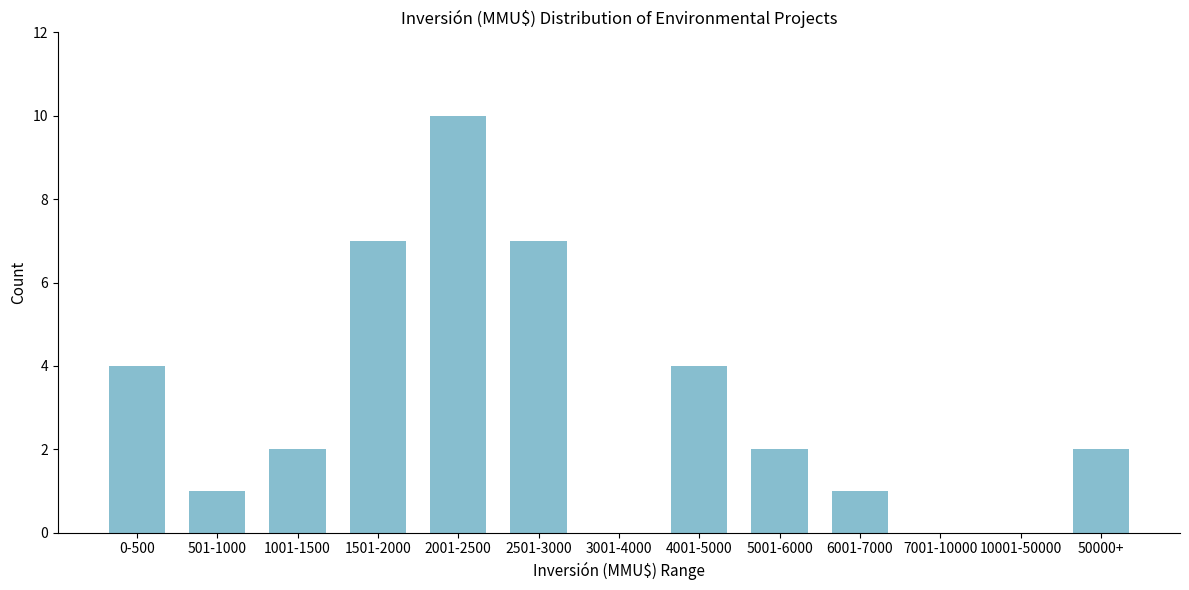

Reading left to right, what are all the values shown in this chart?

0-500=4	501-1000=1	1001-1500=2	1501-2000=7	2001-2500=10	2501-3000=7	3001-4000=0	4001-5000=4	5001-6000=2	6001-7000=1	7001-10000=0	10001-50000=0	50000+=2